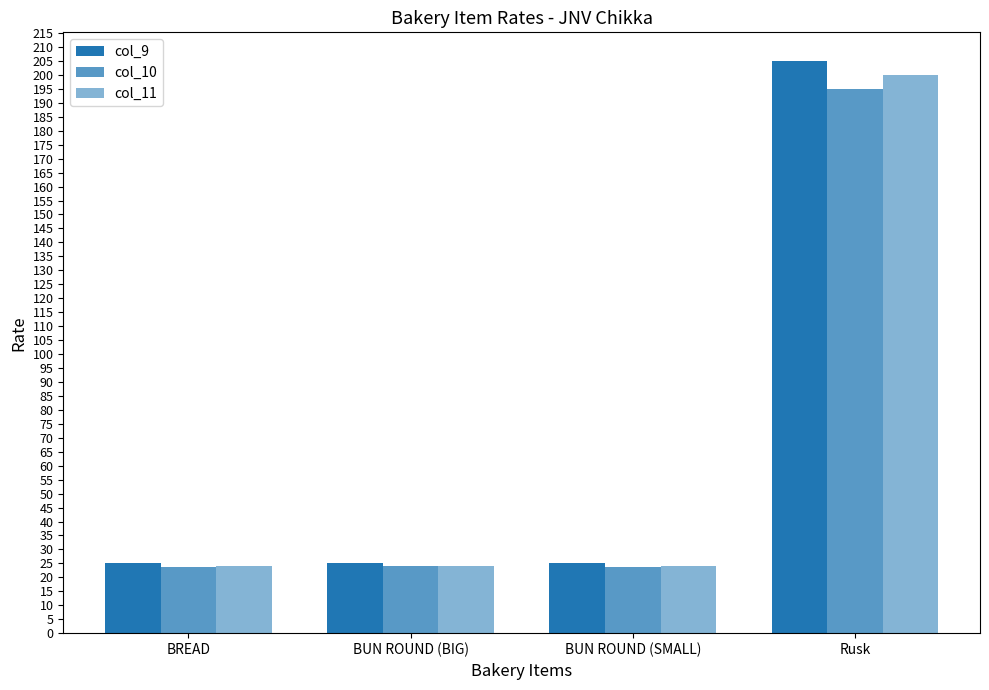

How many bars are there in total?

12